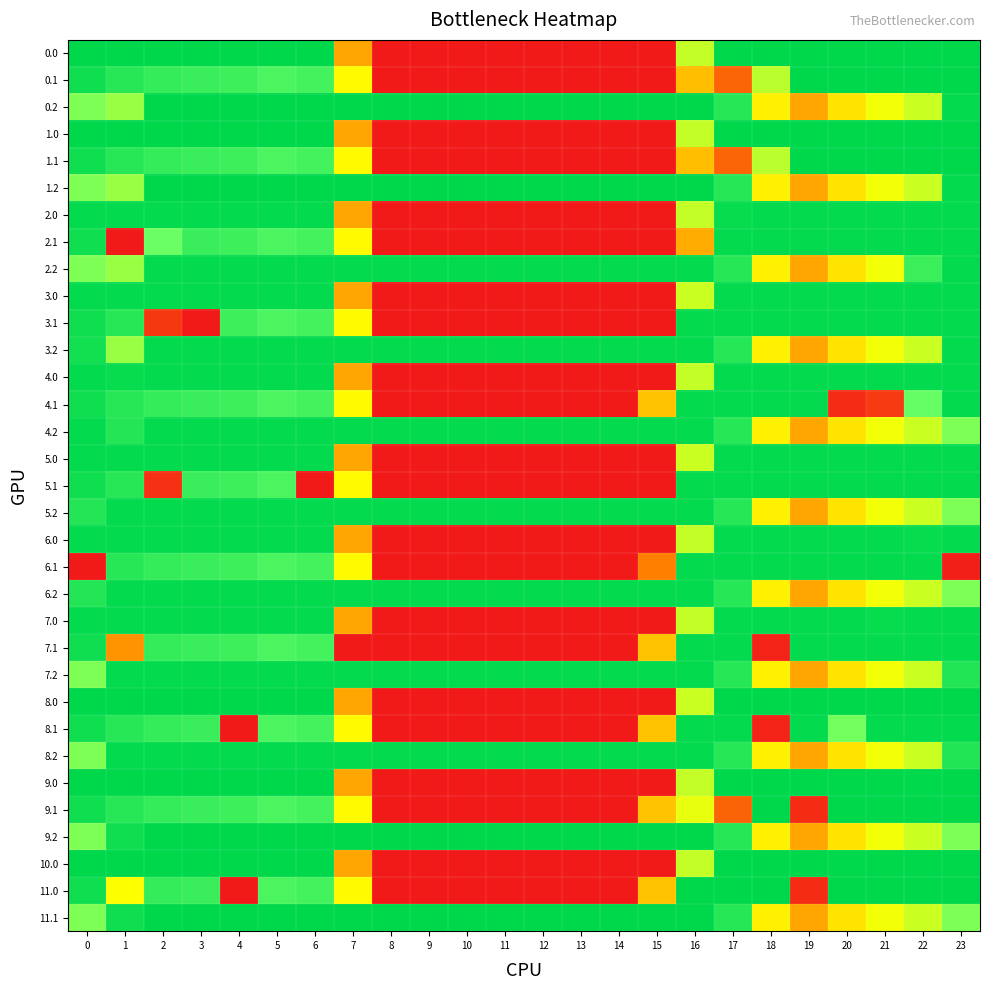

List the series in order of their peak value, lowest first.

2.0, 2.1, 2.2, 3.0, 3.1, 3.2, 4.0, 4.1, 4.2, 5.0, 5.1, 5.2, 6.0, 6.1, 6.2, 7.0, 7.1, 7.2, 8.1, 8.2, 0.0, 0.1, 0.2, 1.0, 1.1, 1.2, 8.0, 9.0, 9.1, 9.2, 10.0, 11.0, 11.1